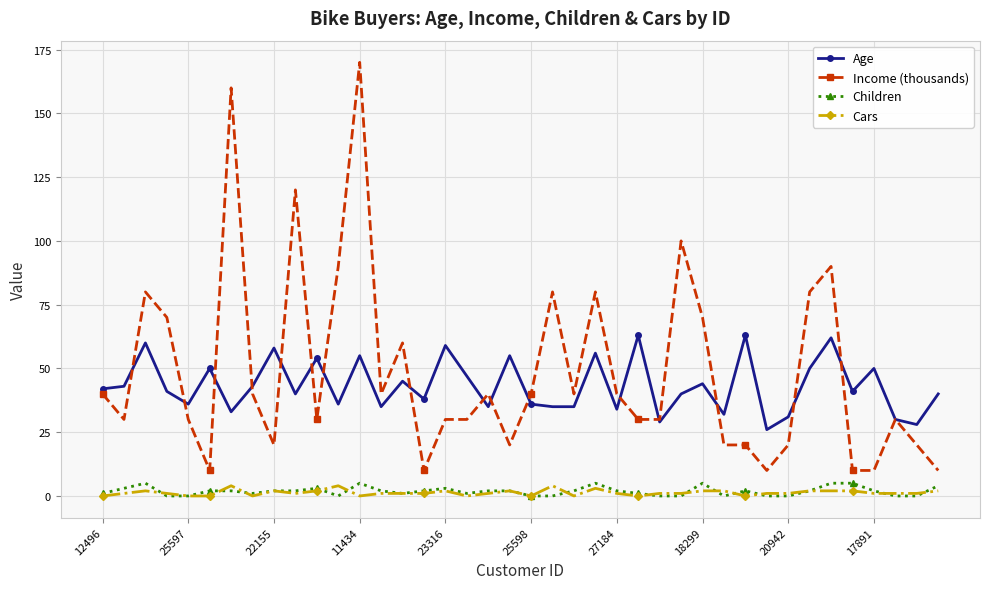

True or false: Income (thousands) has more than 2 interior local peaks.

True